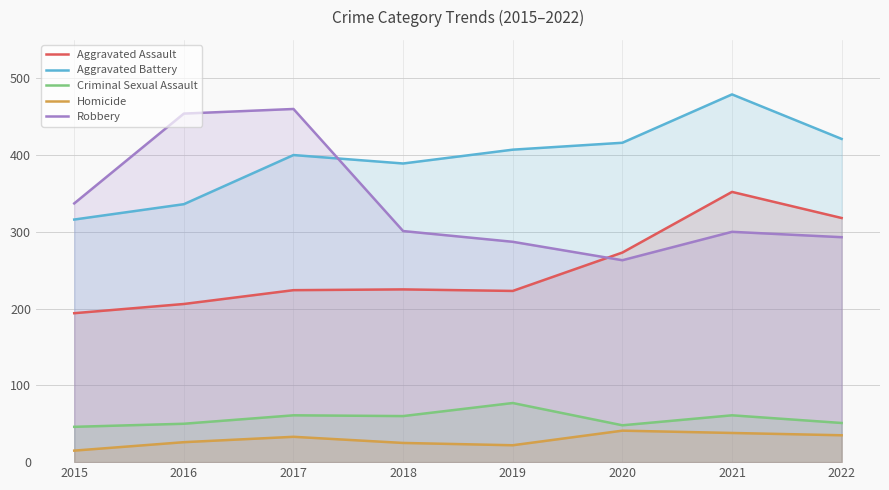

True or false: Aggravated Battery has more than 1 interior local peaks.

True